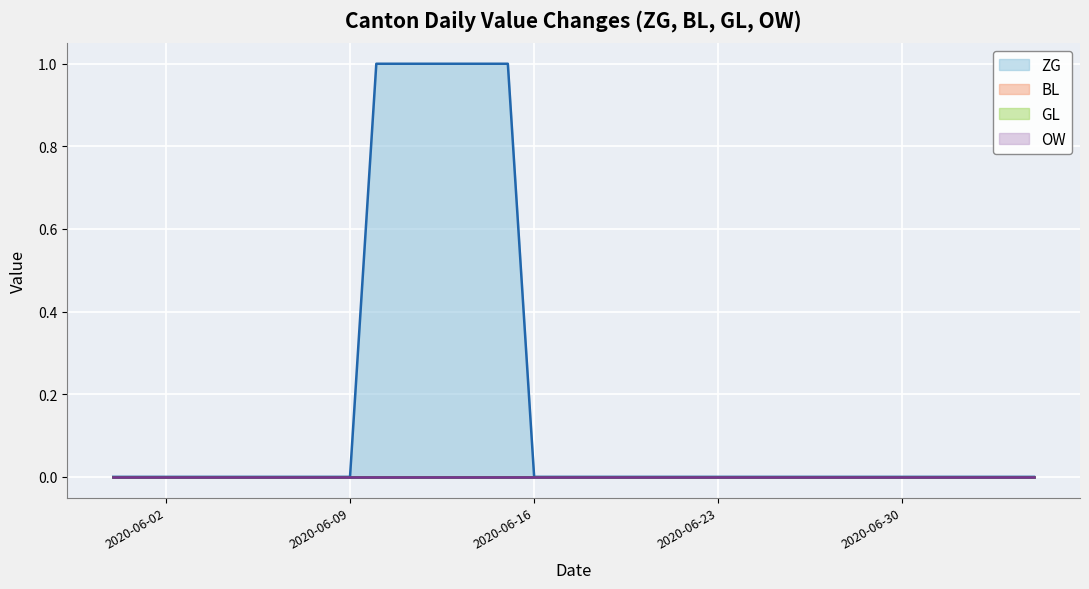

The value of ZG at 2020-07-03 is 0. True or false?

False